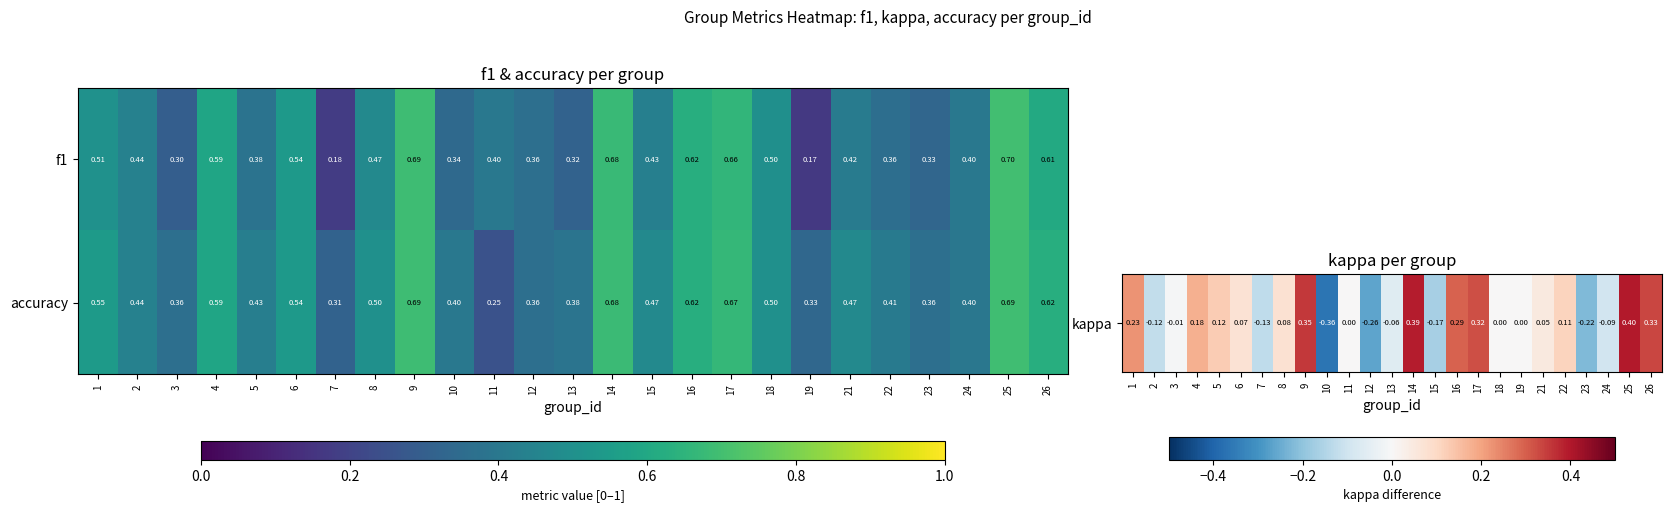

Is the value of accuracy at 17 greater than the value of f1 at 9?

No